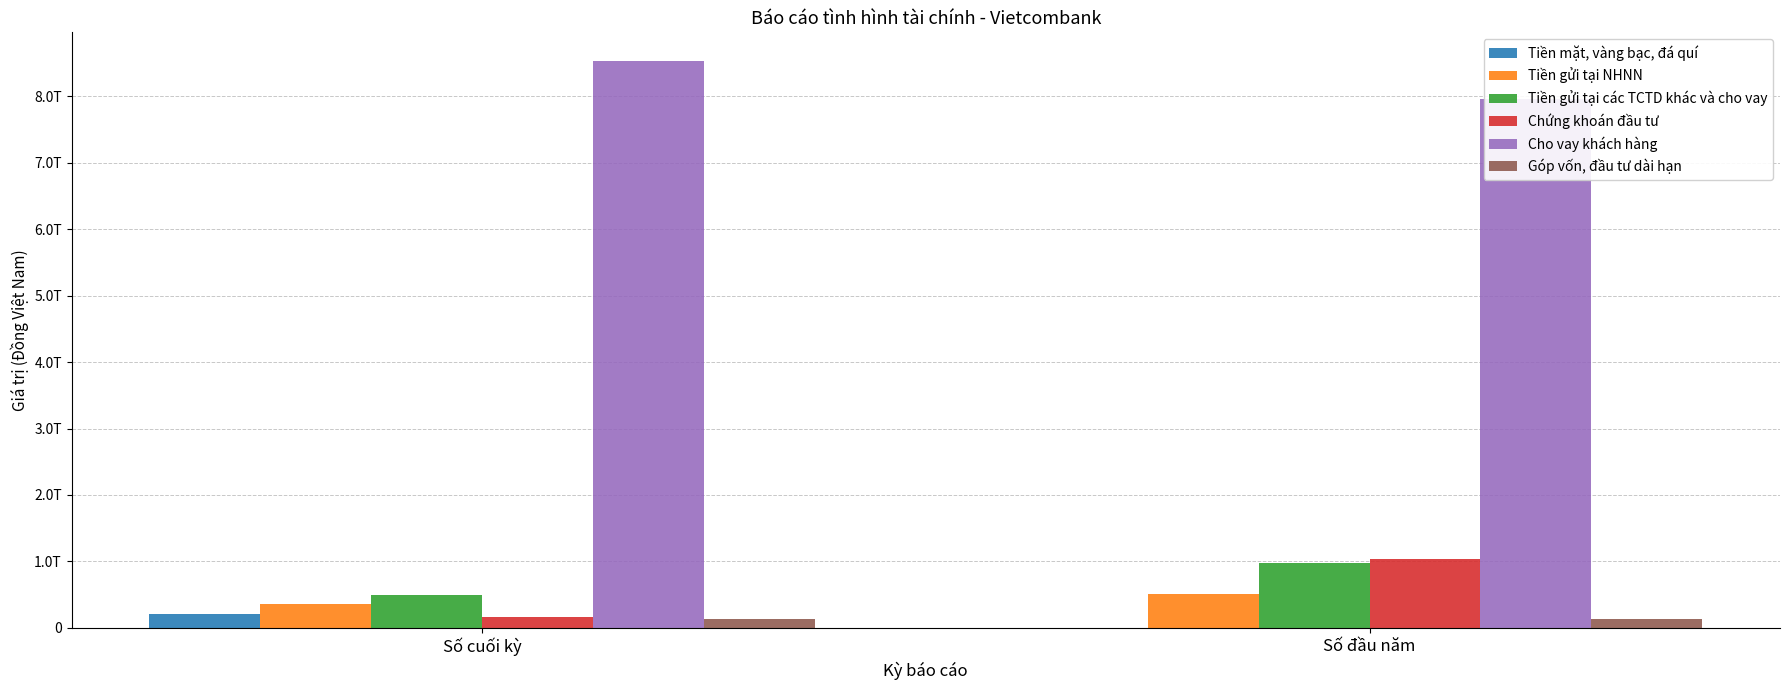

Rank the series at Số cuối kỳ from lowest to highest value.

Góp vốn, đầu tư dài hạn, Chứng khoán đầu tư, Tiền mặt, vàng bạc, đá quí, Tiền gửi tại NHNN, Tiền gửi tại các TCTD khác và cho vay, Cho vay khách hàng